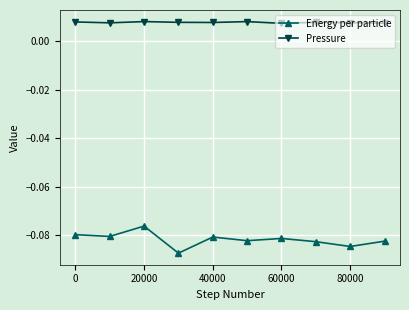

Rank the series by their average value, from lowest to highest.

Energy per particle, Pressure